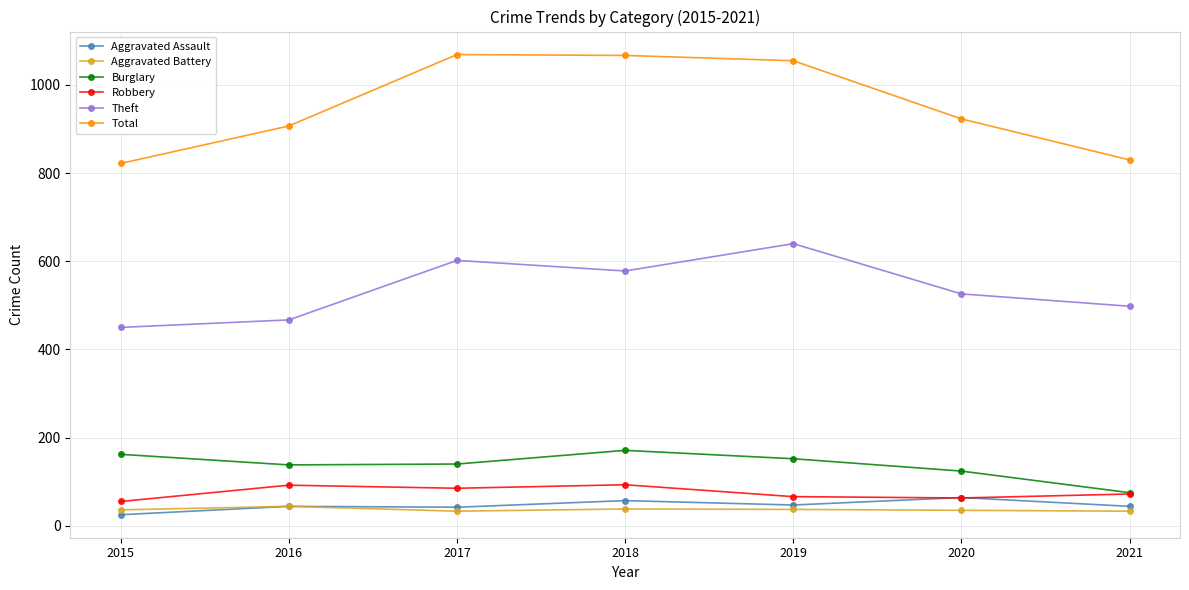

At 2015, list the series in order from largest to smallest.

Total, Theft, Burglary, Robbery, Aggravated Battery, Aggravated Assault